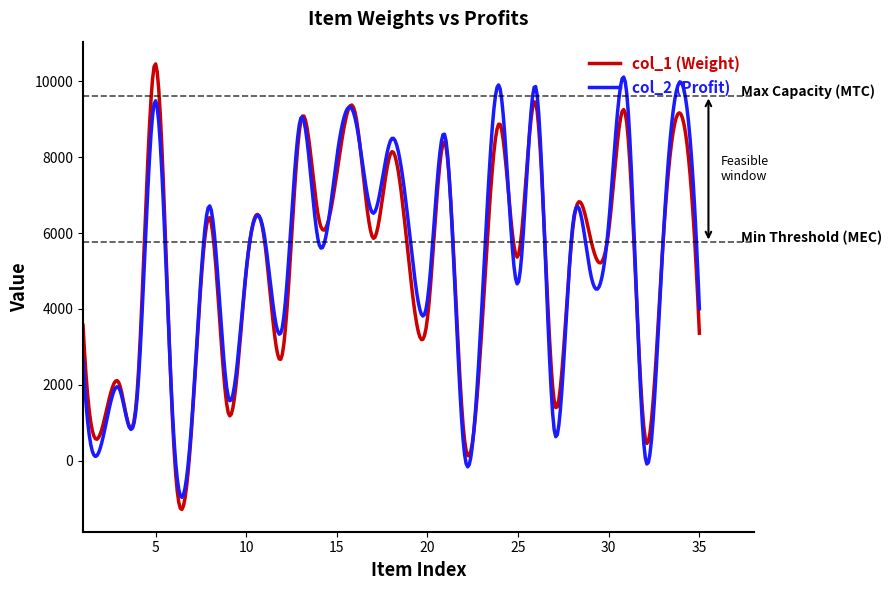

Which series has the largest range (max minus min)?

col_1 (Weight)